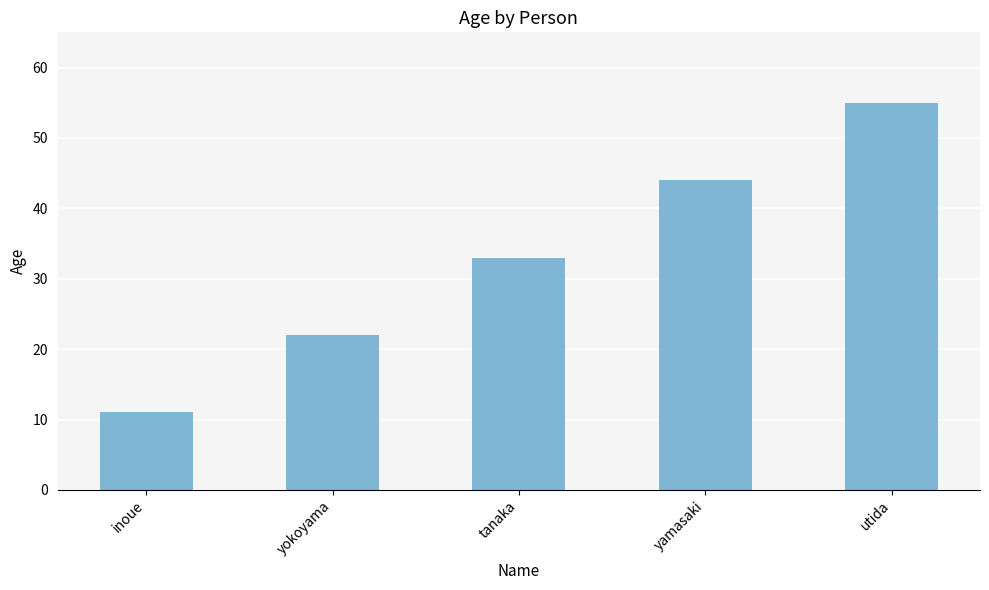

What is the approximate value at yokoyama?

22